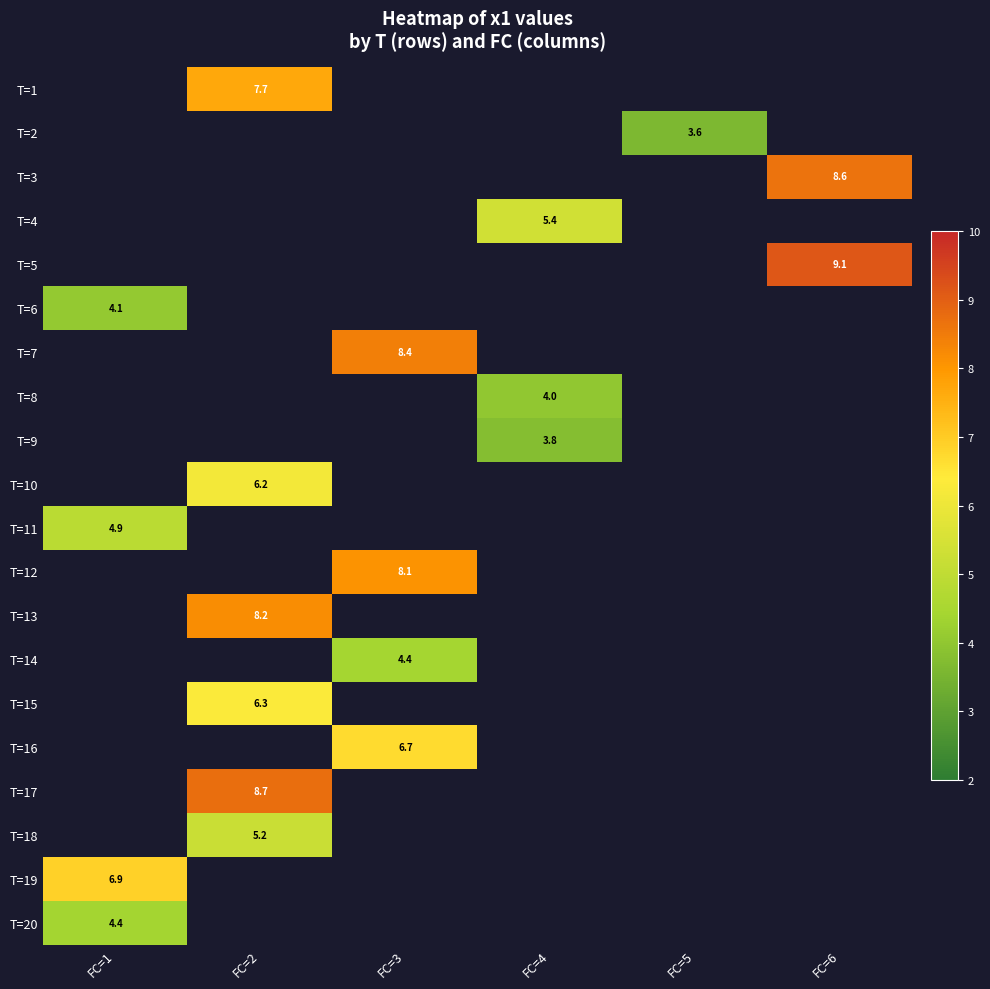

The value of T=14 at FC=3 is 1.2. True or false?

False